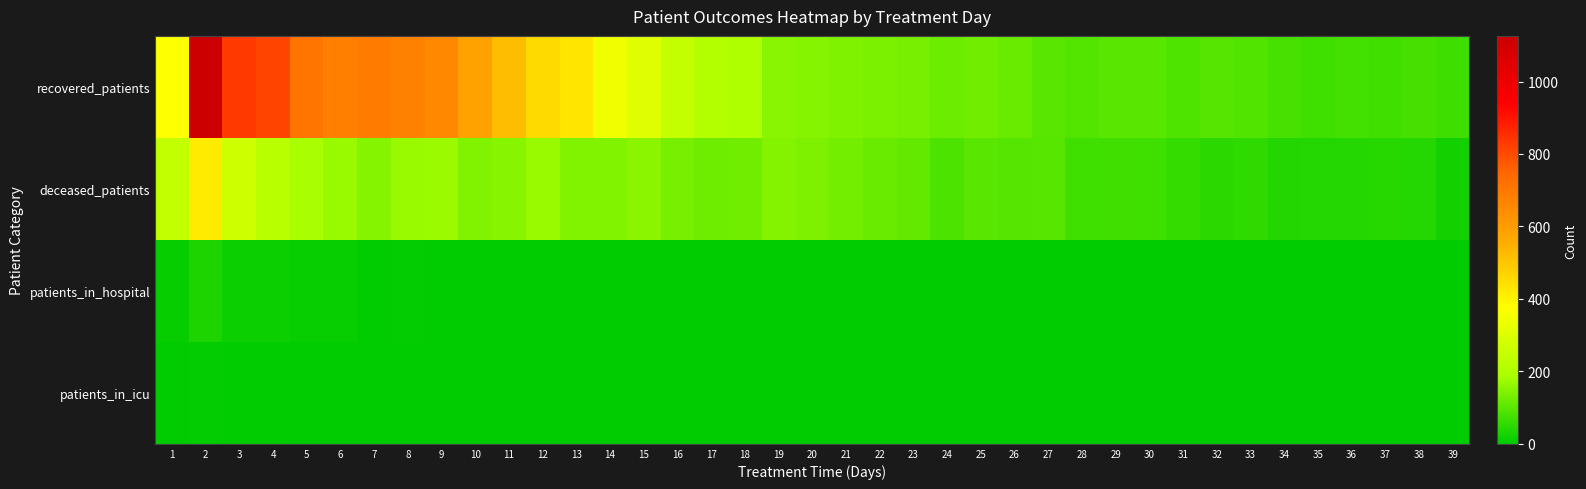

Which series has the largest range (max minus min)?

recovered_patients